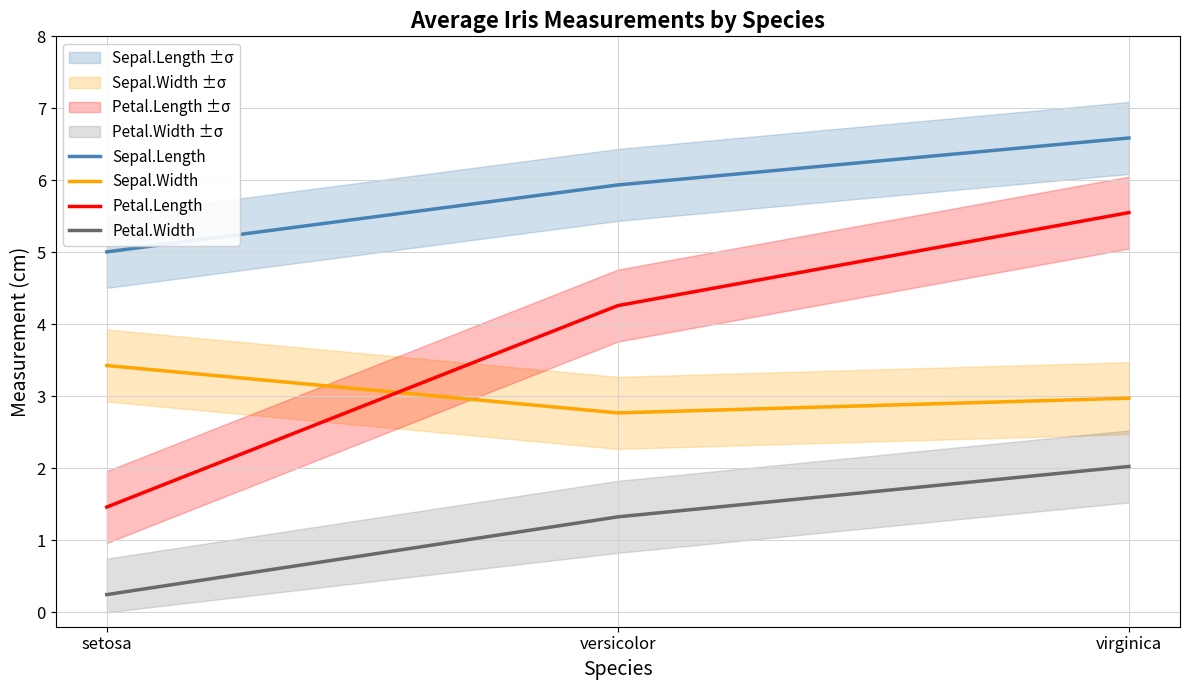

What is the difference between the maximum and minimum values in the Sepal.Width series?

0.7